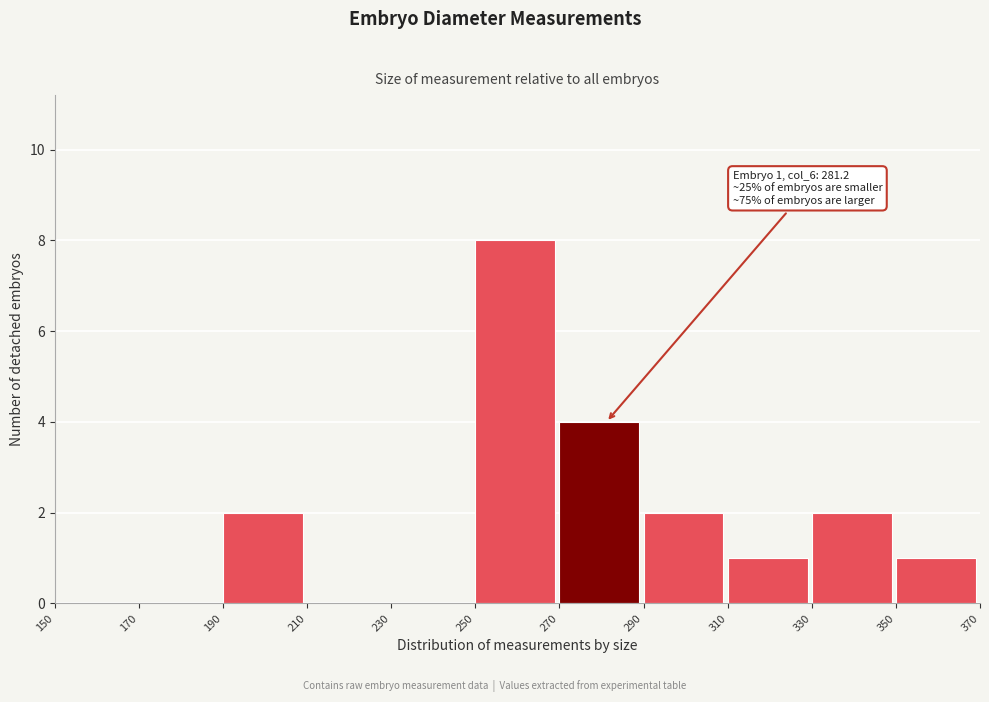

Over which range of the x-axis is the bar tallest?

250 to 270